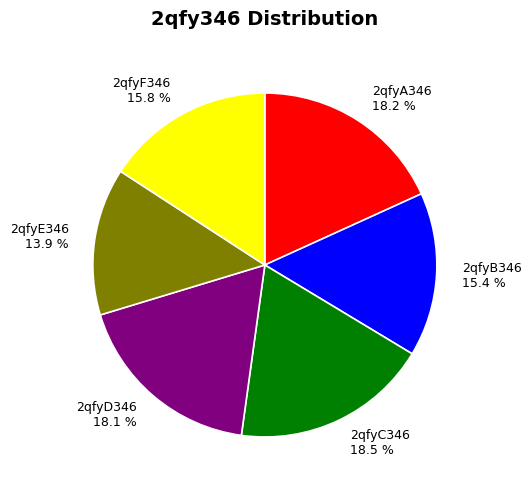

True or false: 2qfyF346 accounts for 31% of the total.

False